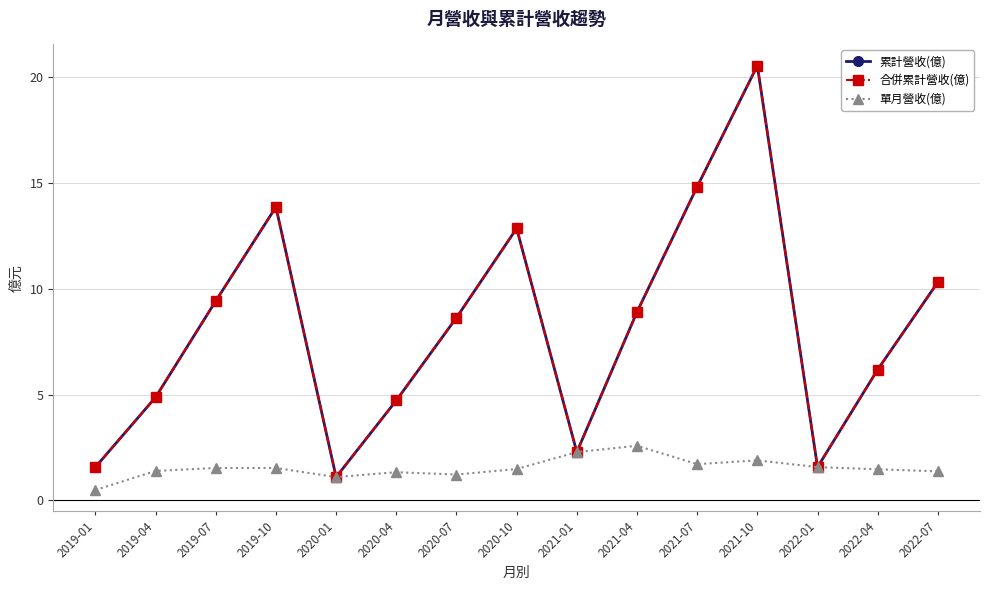

Between 2022-01 and 2020-04, which is larger?

2020-04